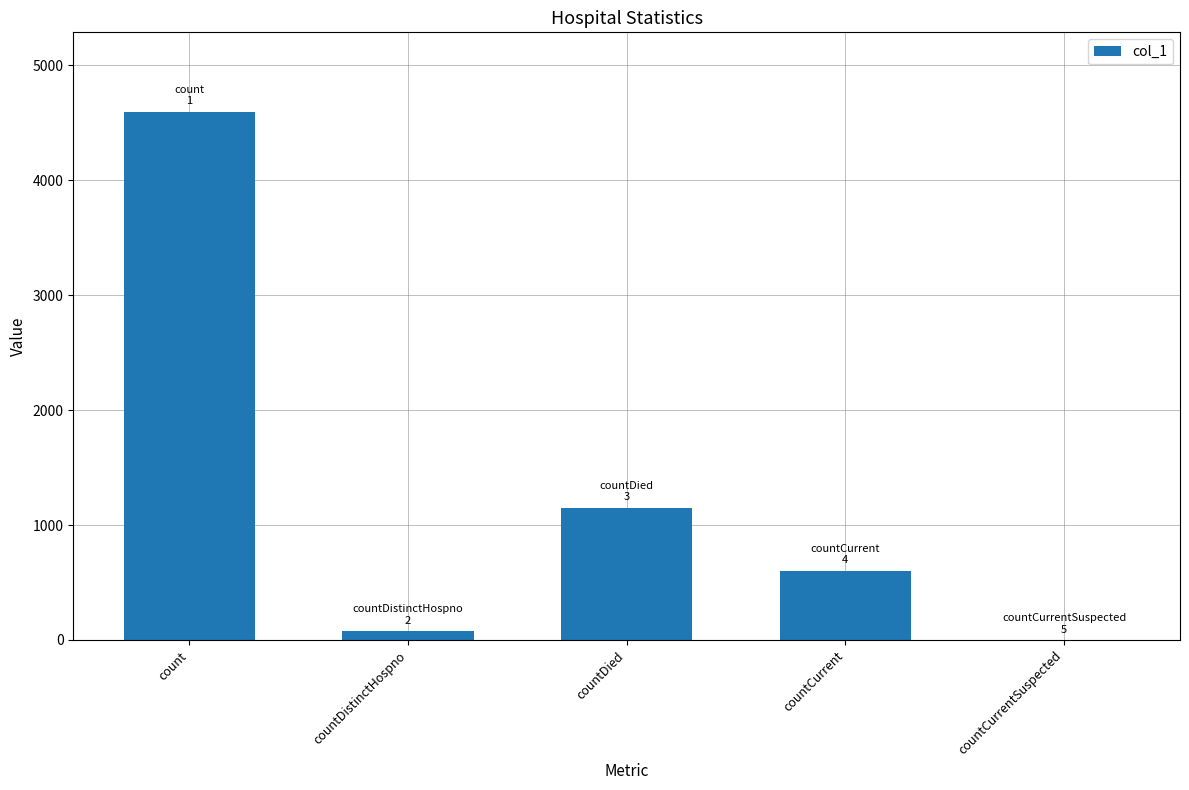

Which has a higher value, countDied or countDistinctHospno?

countDied